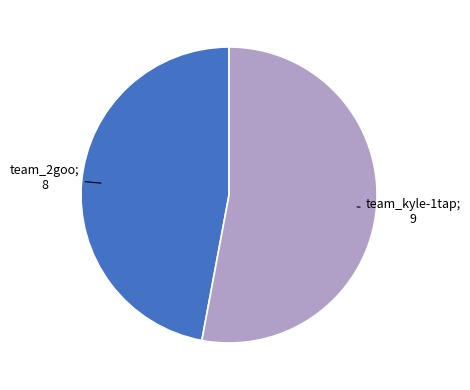

Is there a majority slice in this chart?

Yes